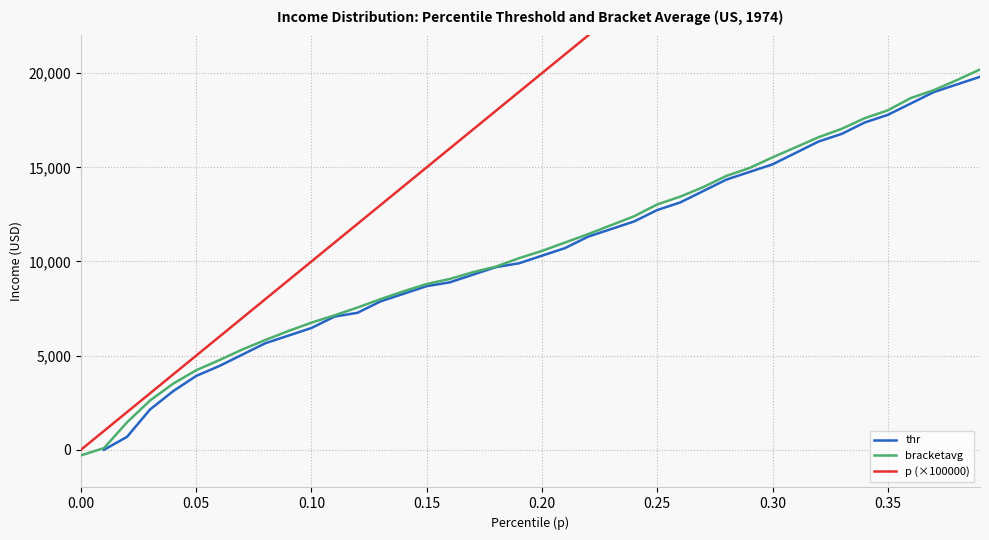

What is the value of the thr point at the 34th from the left?

16774.2